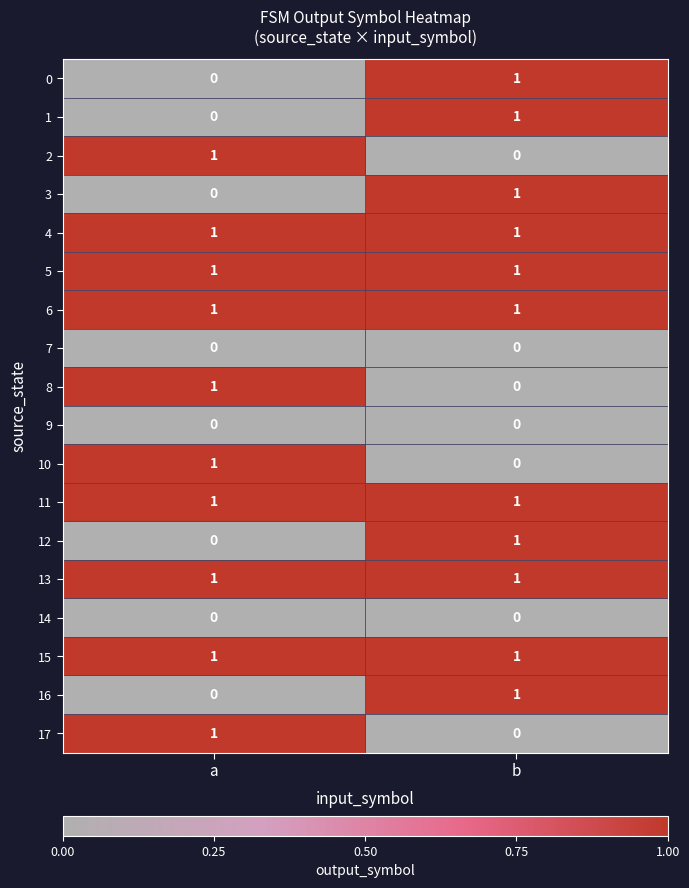

What is the maximum value shown in the chart?

1